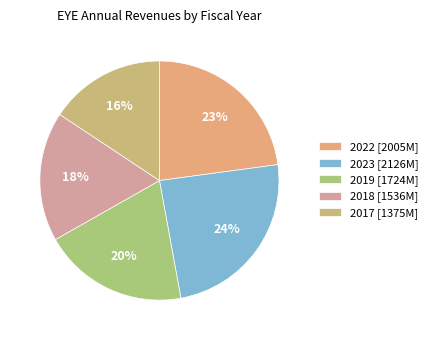

What is the largest slice in the pie chart?

2023